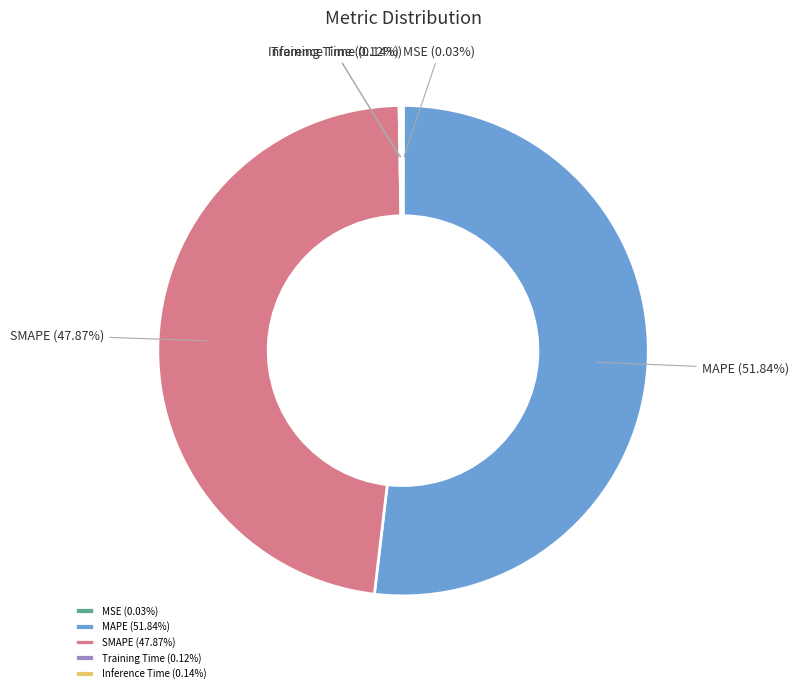

To the nearest percent, what is the difference between the largest and smallest slice percentages?

52%